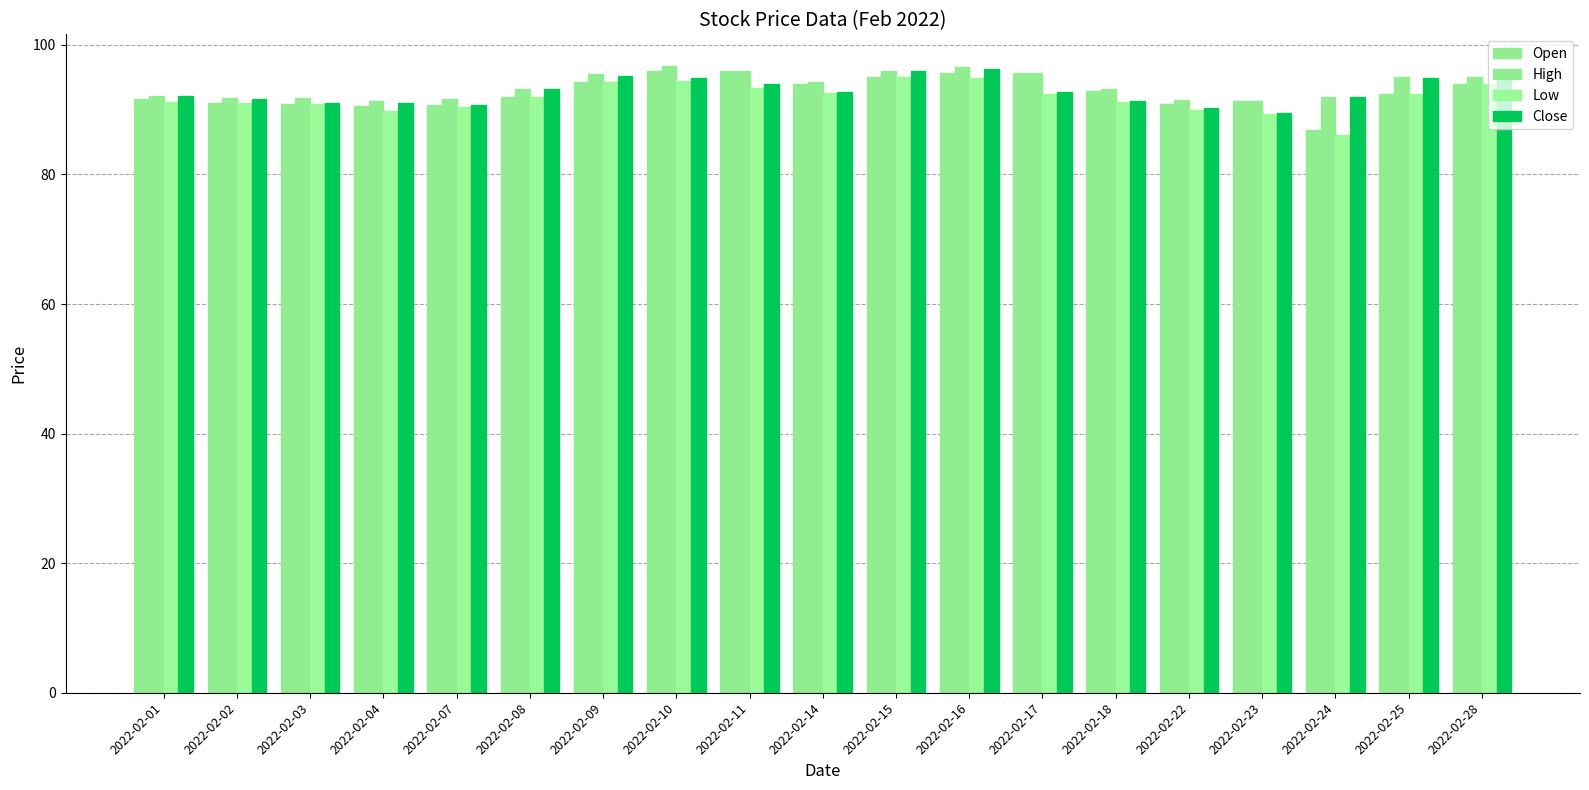

What is the difference between the Low values at 2022-02-15 and 2022-02-22?

5.0